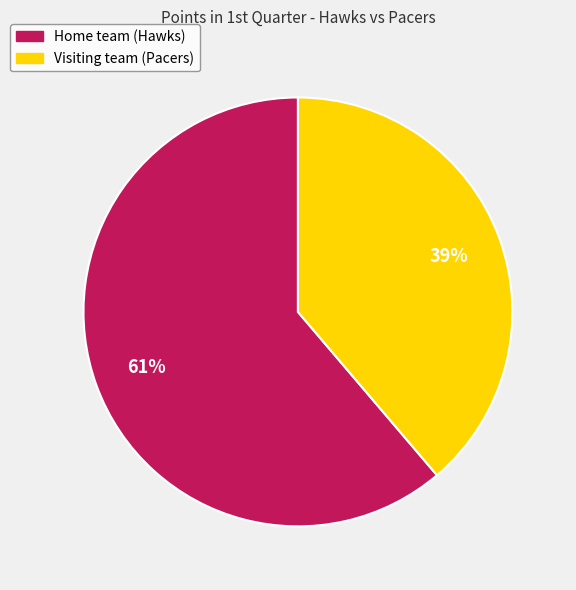

Does any single category account for the majority?

Yes